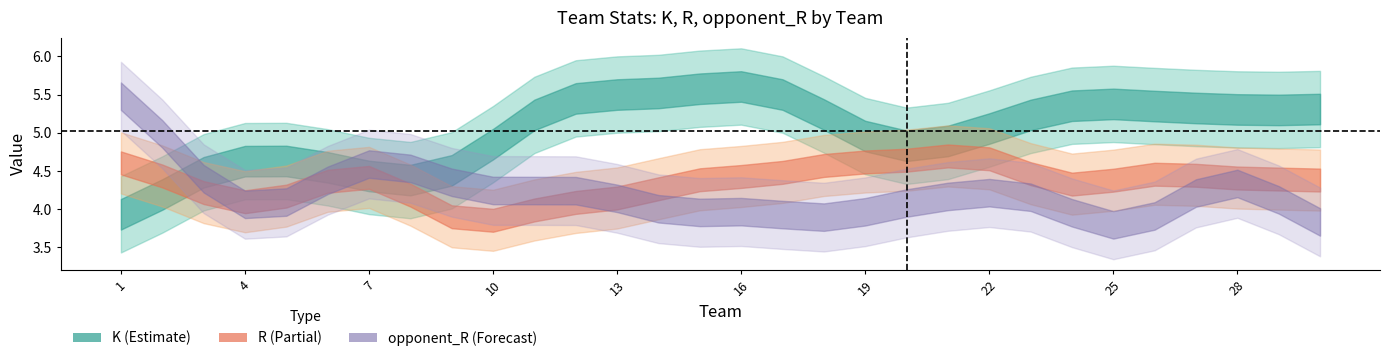

The value of K at 12 is 5.6. True or false?

True